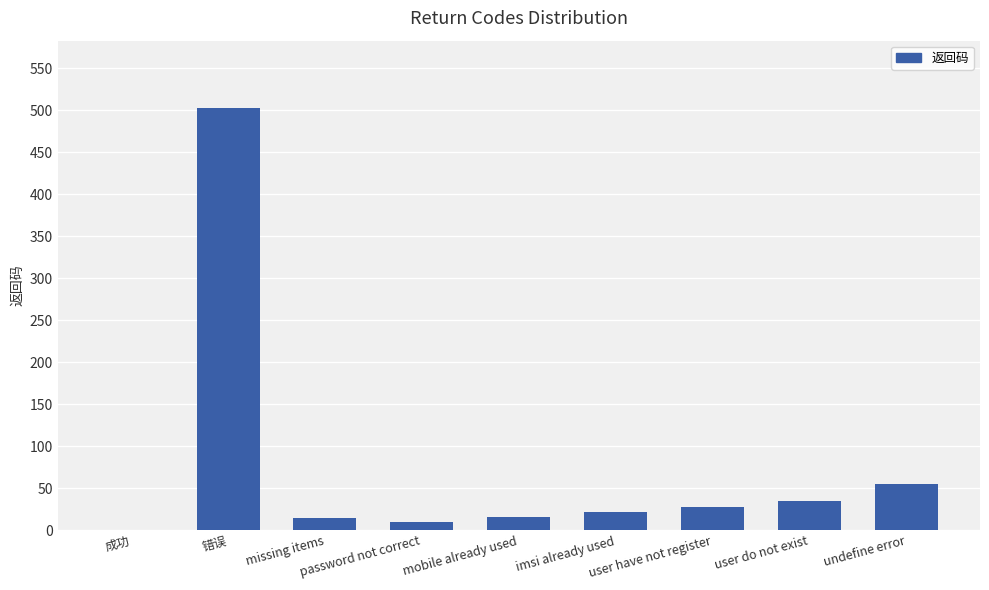

The chart shows a value of 22 at imsi already used. True or false?

True